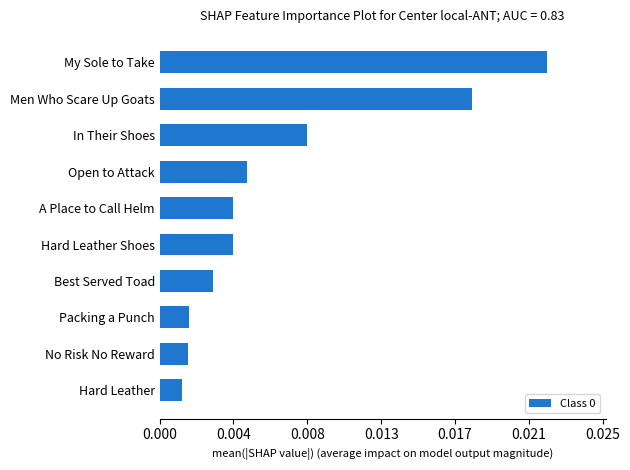

Are the bars horizontal?

Yes